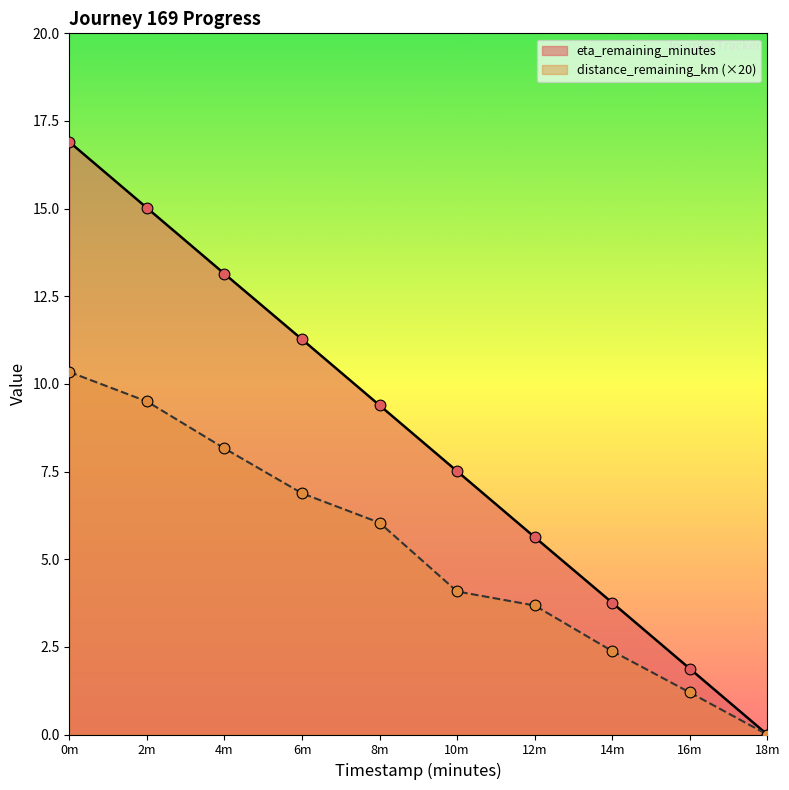

Is the value of eta_remaining_minutes at 10m greater than the value of distance_remaining_km (×20) at 18m?

Yes